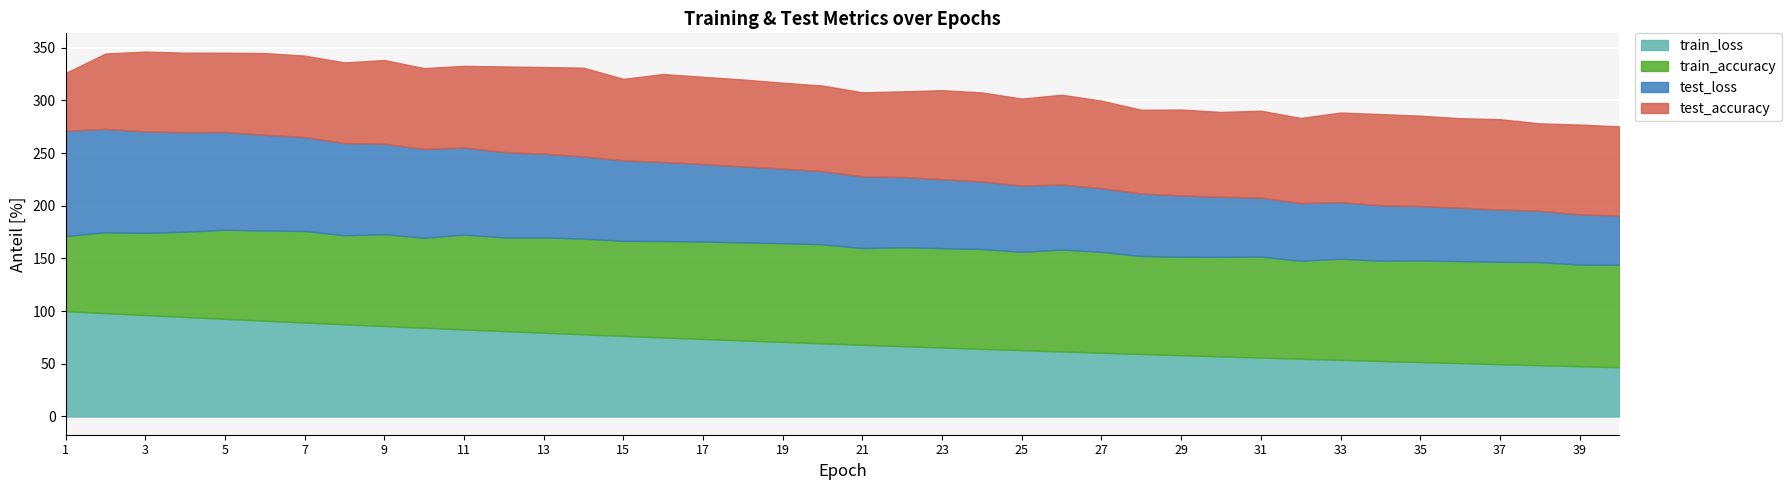

Which series has the largest range (max minus min)?

test_loss